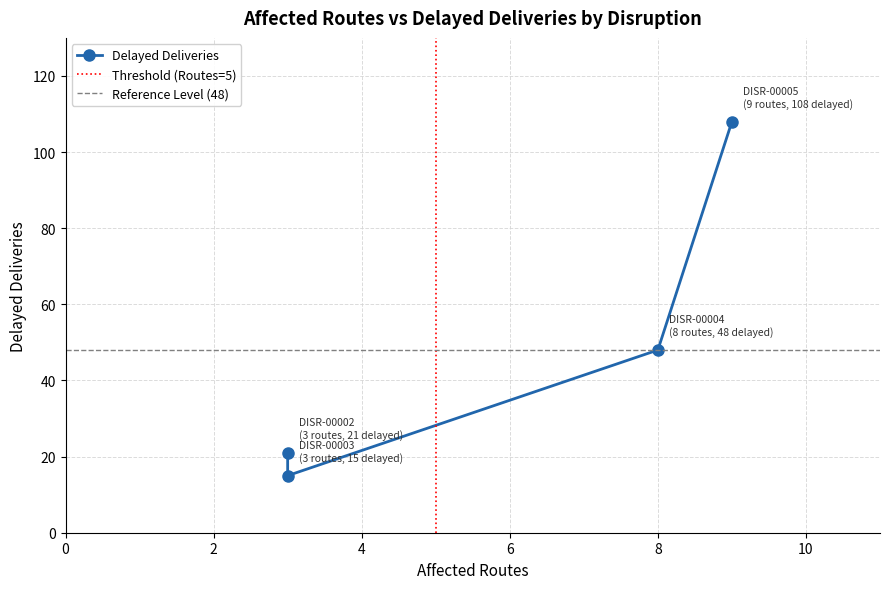

What is the greatest value displayed?

108